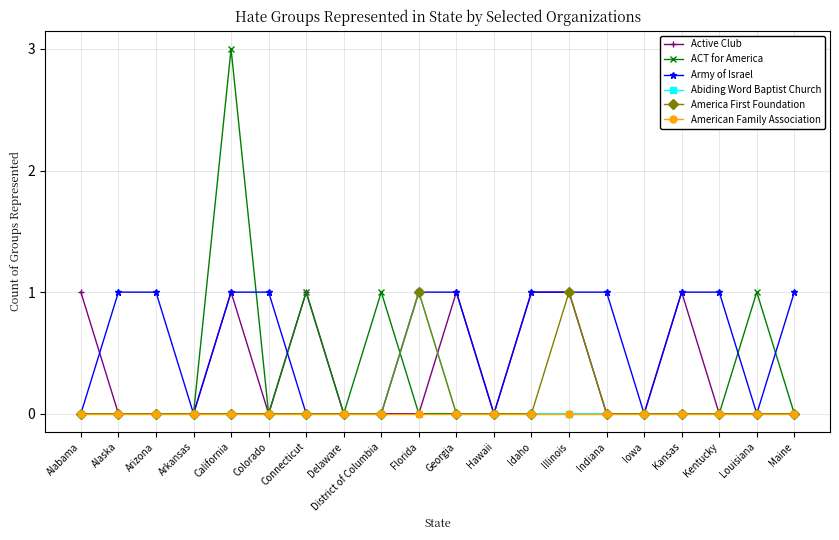

At which category is the sum across all series the highest?

California